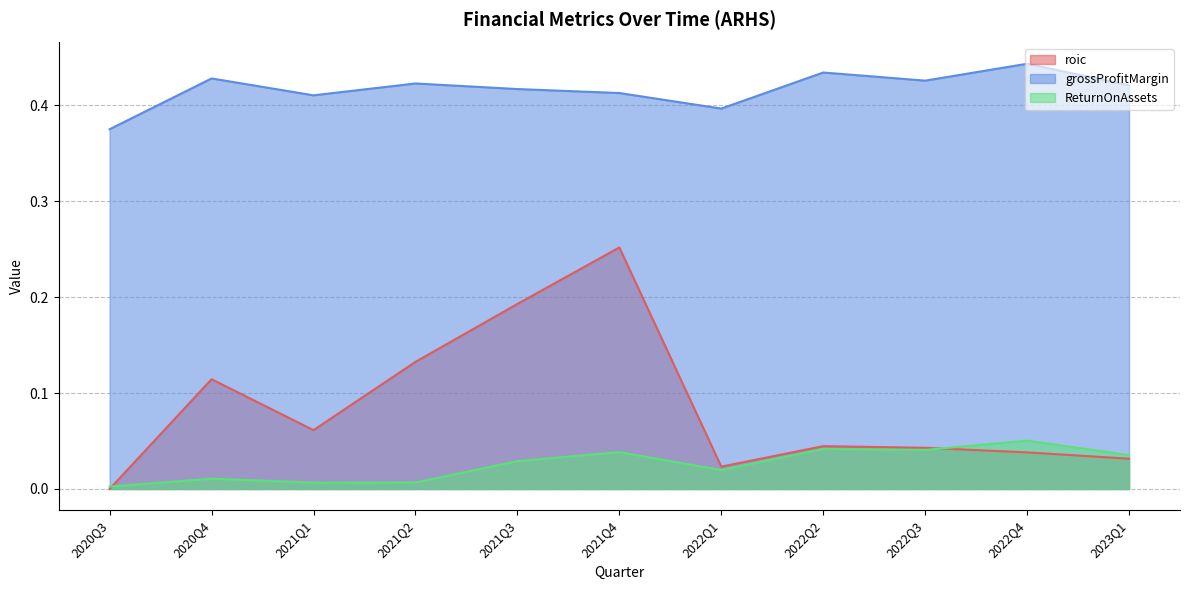

What value does the grossProfitMargin series have at 2022Q2?

0.4